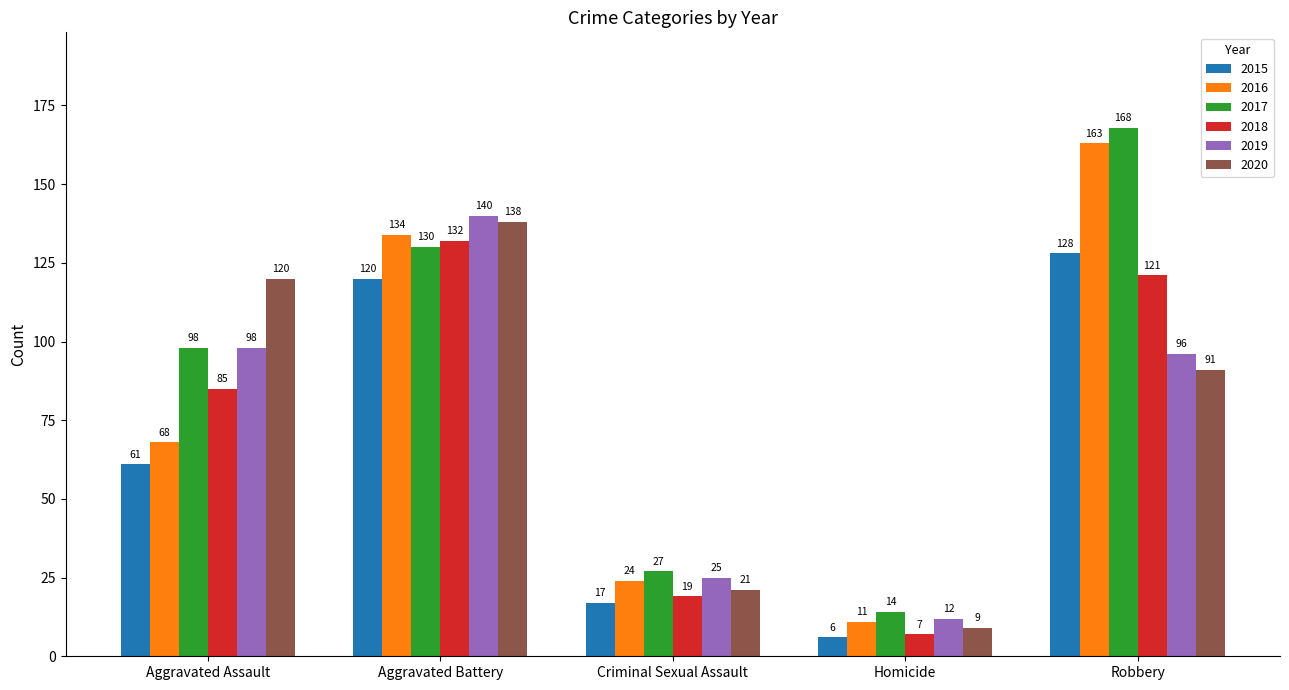

Which series changed the most between Aggravated Assault and Homicide?

2020